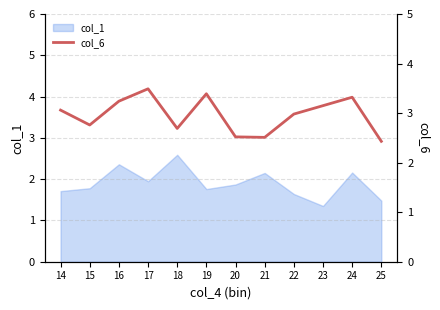

Which category has the lowest value in the col_1 series?

23